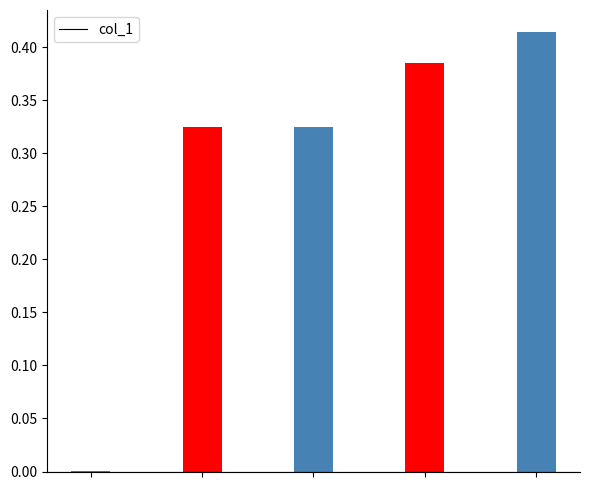

Are the bars horizontal?

No